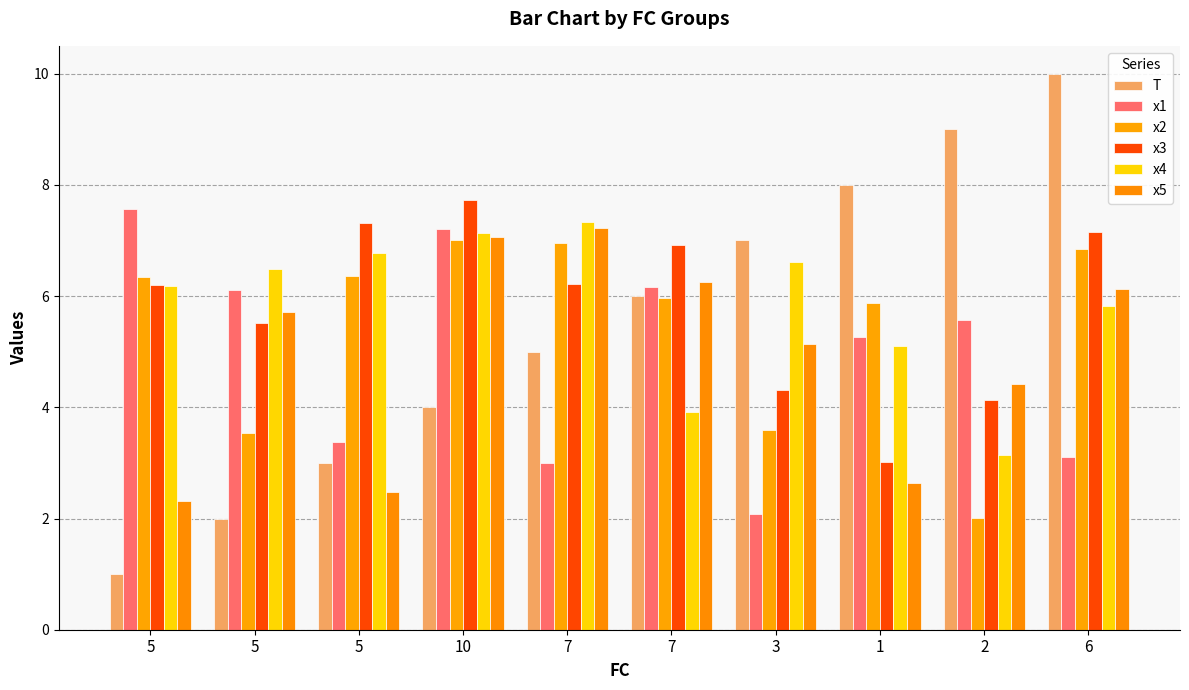

The value of x1 at 10 is 4.3. True or false?

False